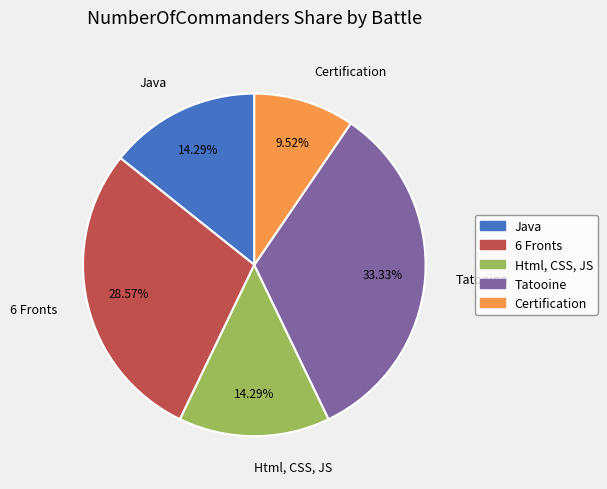

How much of the chart is everything except Html, CSS, JS?

85.7%